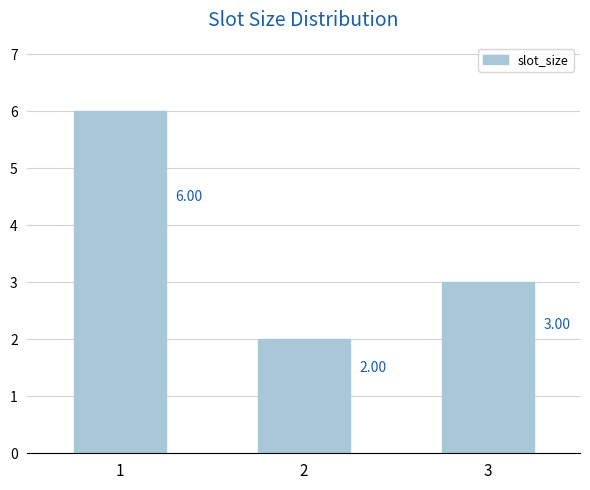

How many bars are there in total?

3